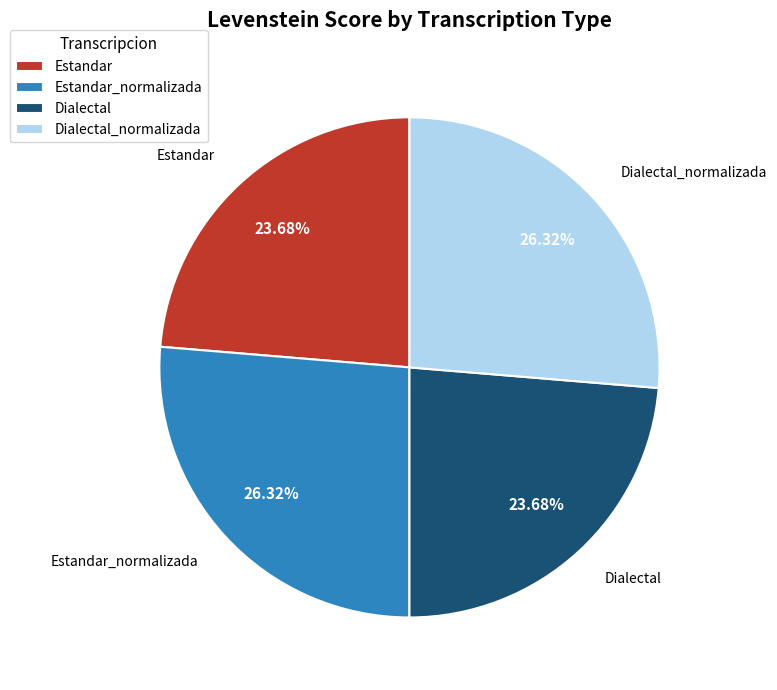

How many slices are in this pie chart?

4